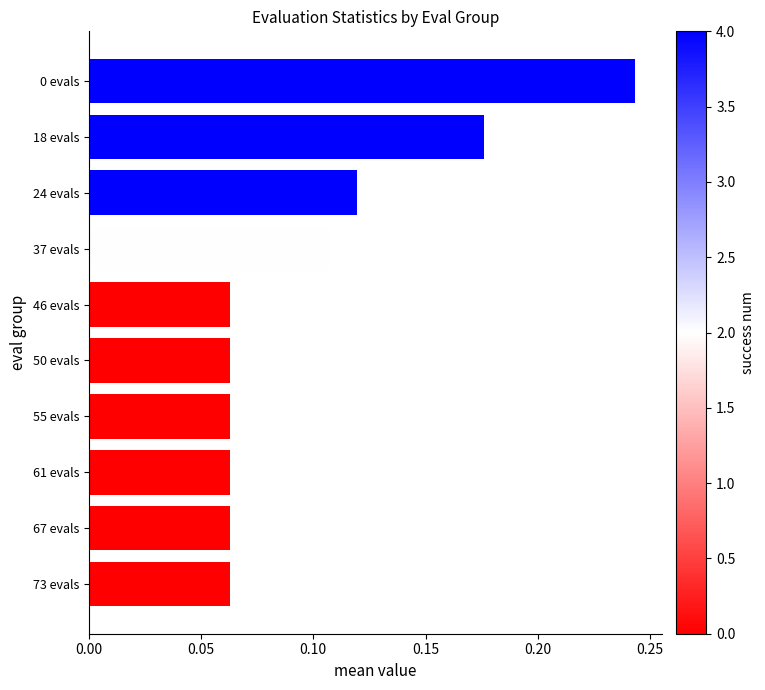

What position from the top is 37 evals?

4